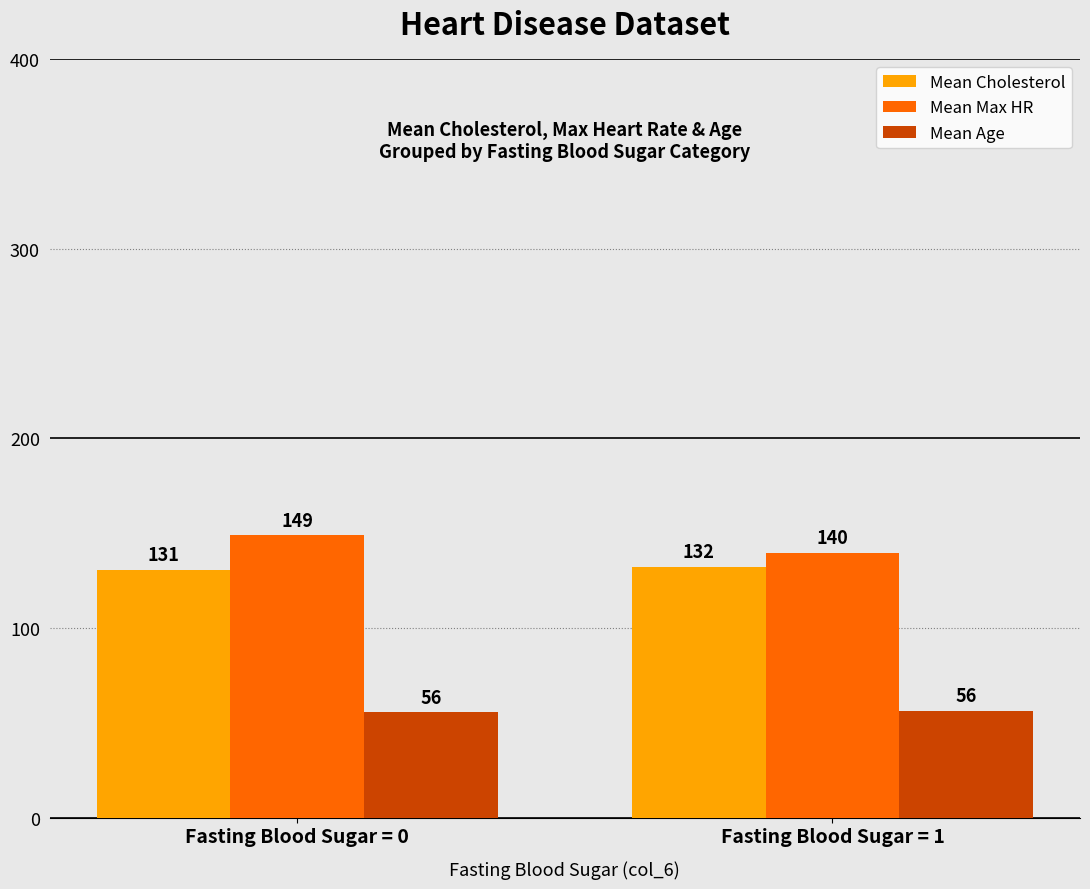

List the labels in order of Mean Max HR value, largest first.

Fasting Blood Sugar = 0, Fasting Blood Sugar = 1